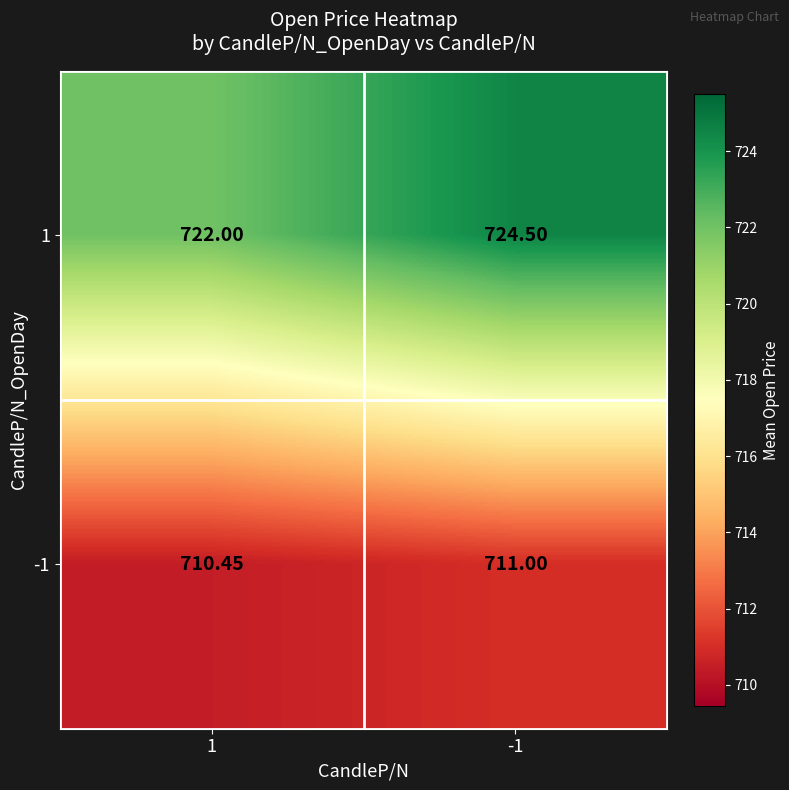

Is the value of -1 at -1 greater than the value of 1 at -1?

No